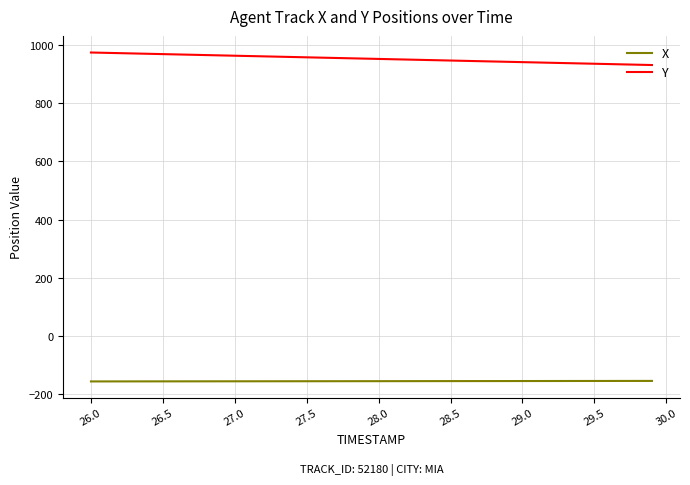

Rank the series by their average value, from lowest to highest.

X, Y